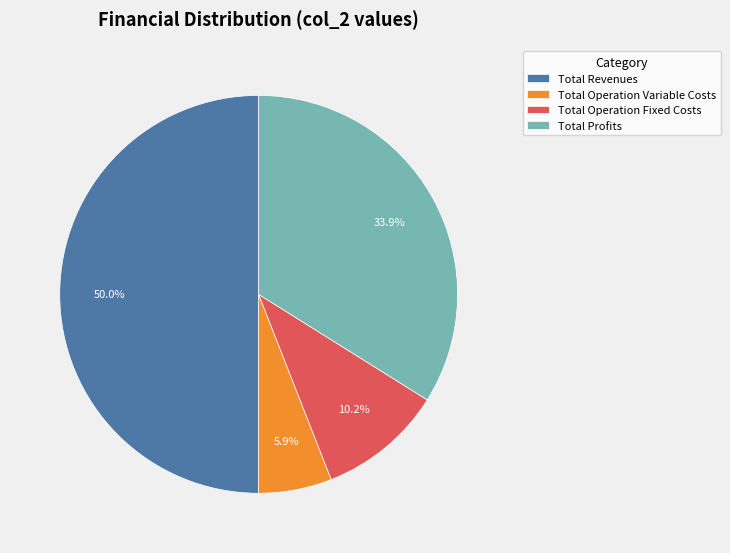

What portion of the pie excludes Total Revenues?

50.0%